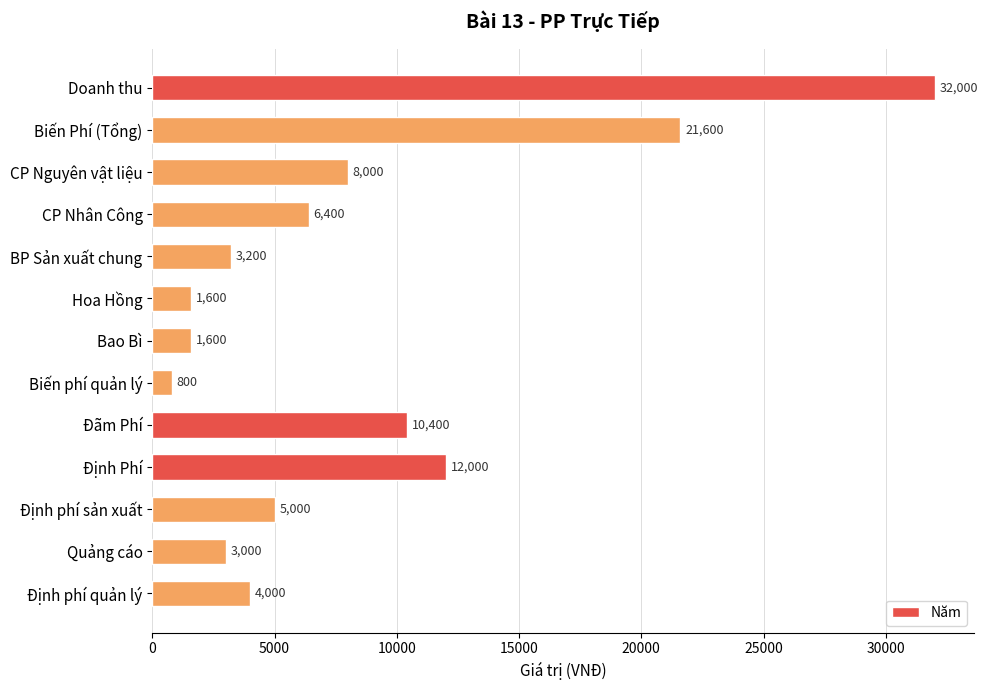

What position from the bottom is Định phí sản xuất?

3